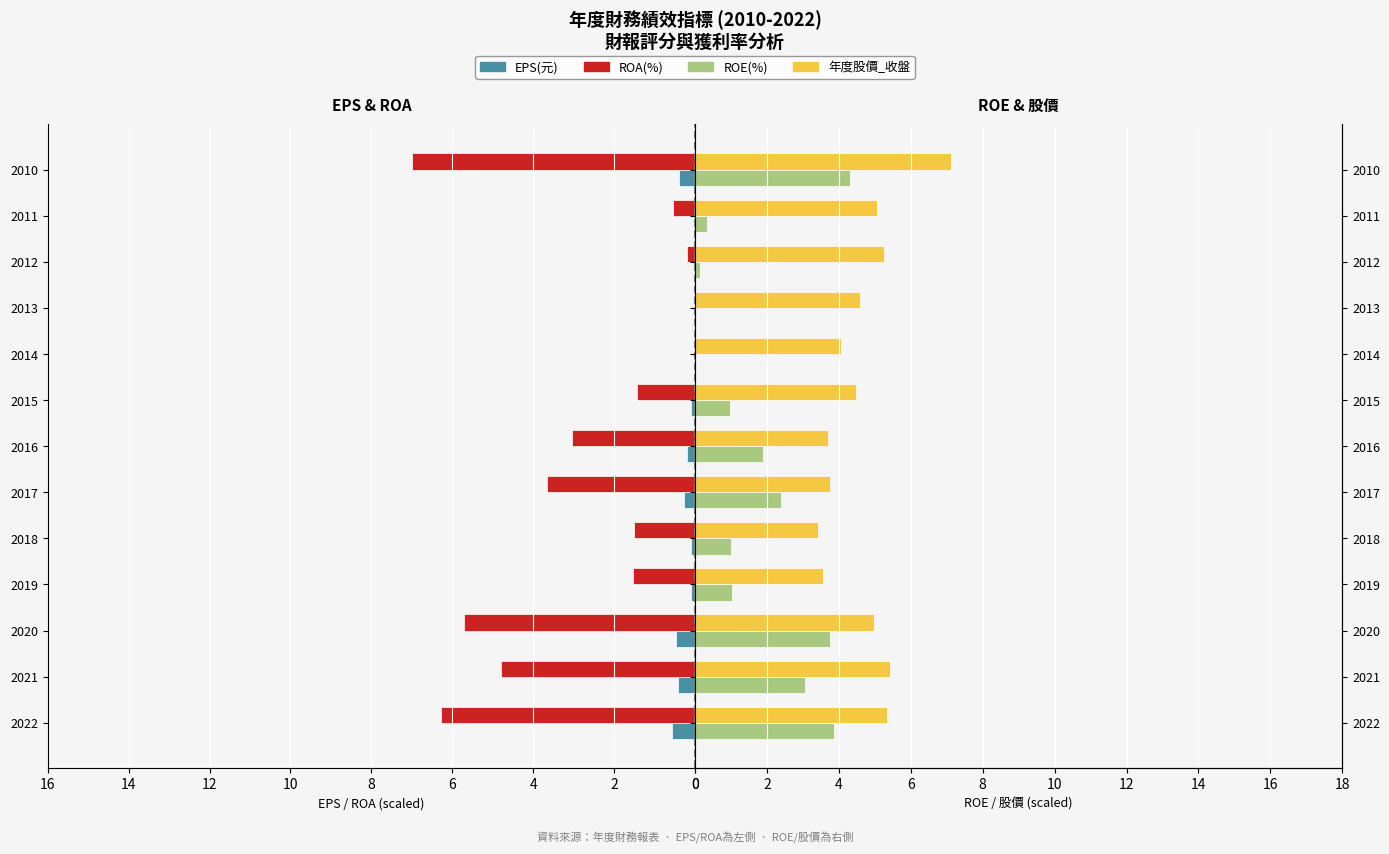

What are all the series names shown in the legend?

EPS(元), ROA(%), ROE(%), 年度股價_收盤